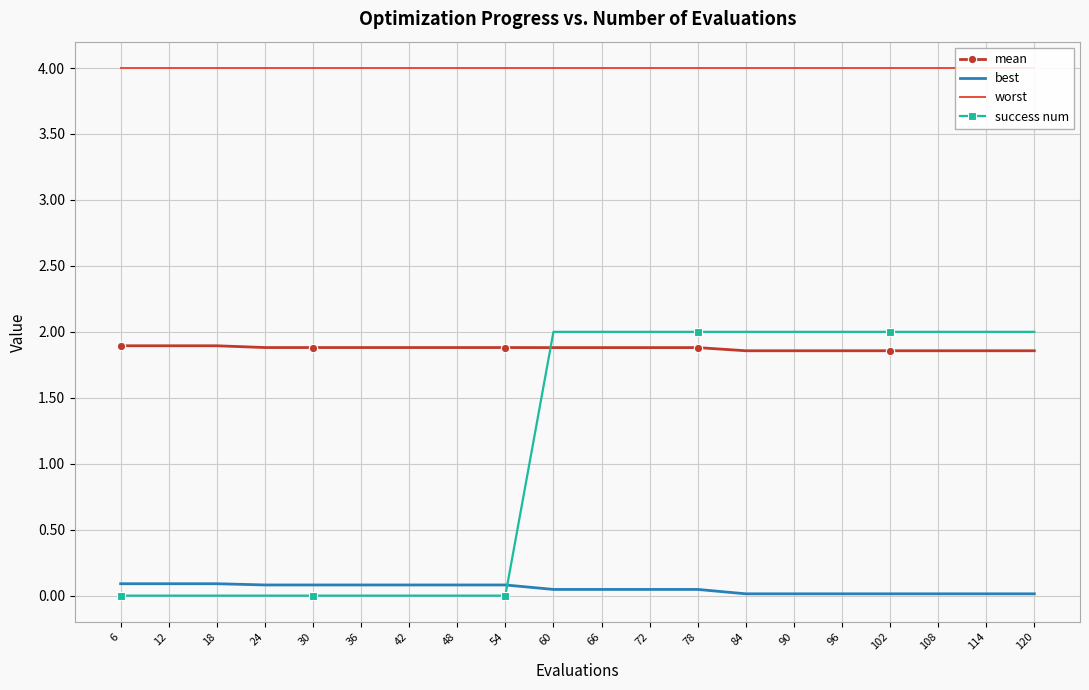

Rank the series at 18 from lowest to highest value.

success num, best, mean, worst